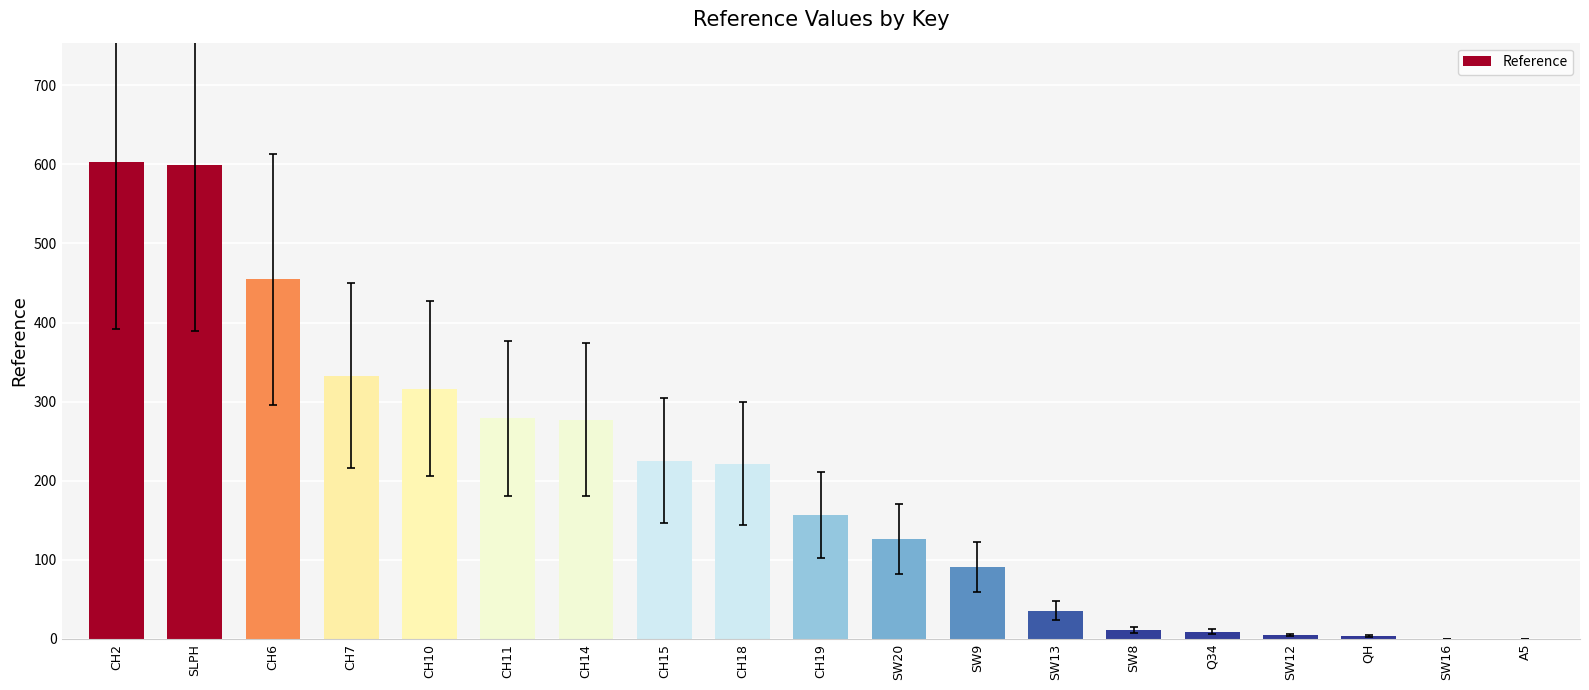

What is the change in value from CH2 to A5?

-603.1